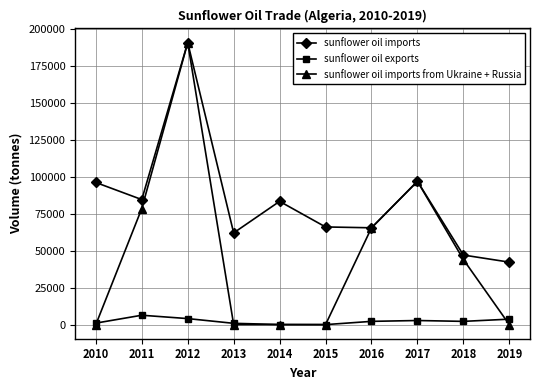

What is the difference between the maximum and minimum values in the sunflower oil exports series?

6354